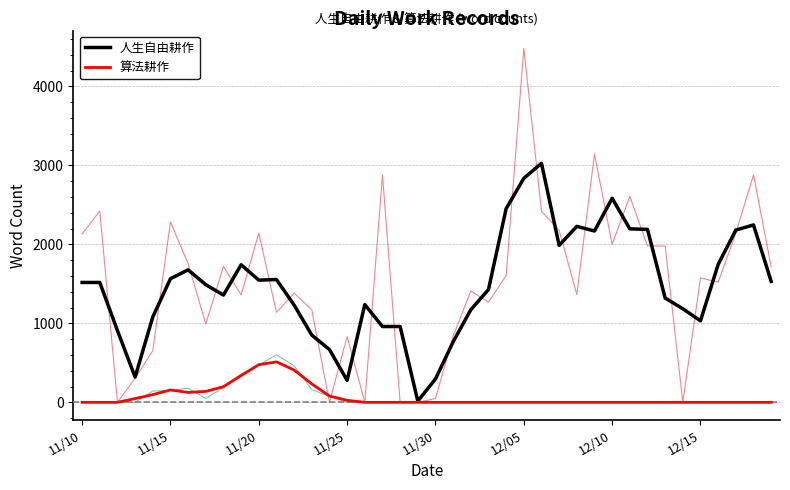

What is the sum of all 人生自由耕作 values?

59049.3